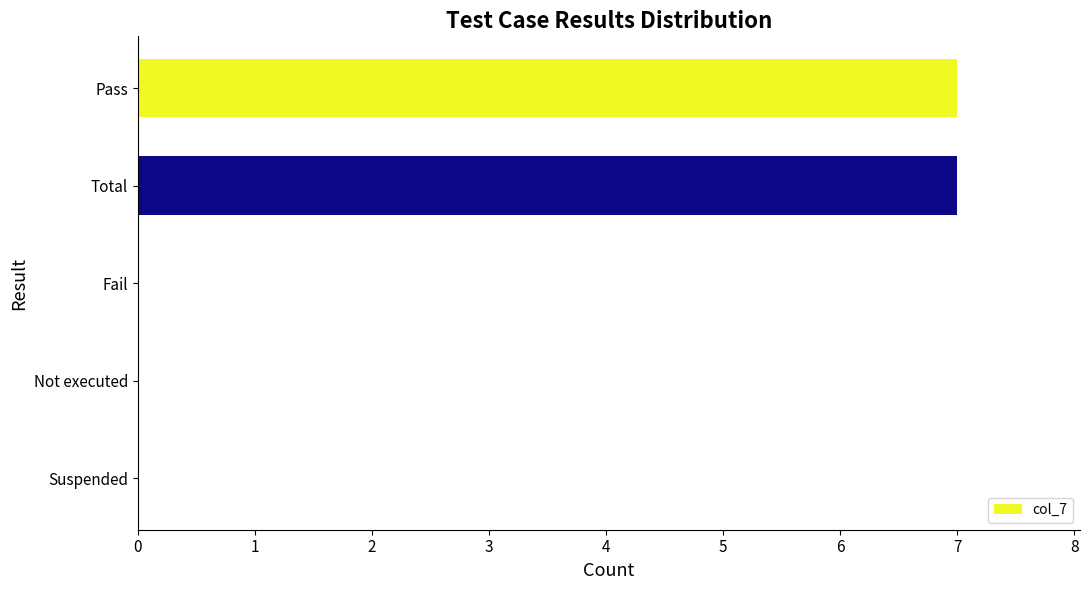

Reading top to bottom, extract all data points from this chart.

Pass=7	Total=7	Fail=0	Not executed=0	Suspended=0